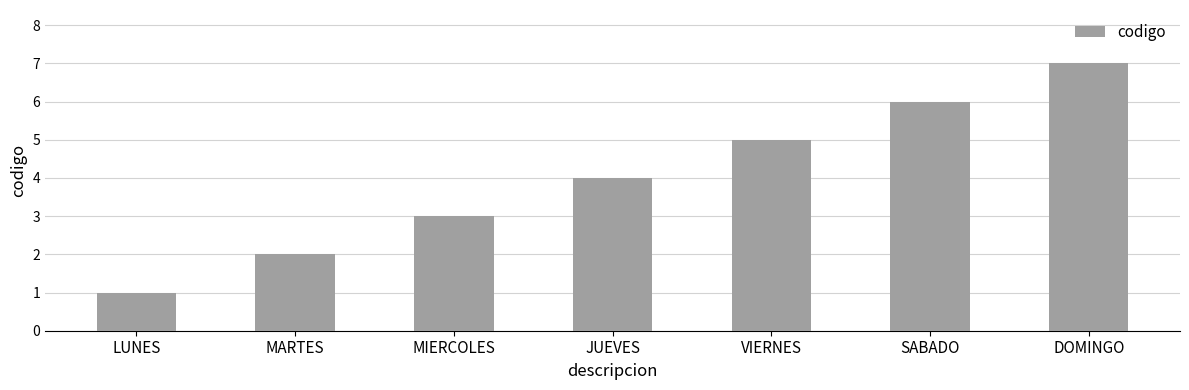

Reading left to right, what are all the values shown in this chart?

1	2	3	4	5	6	7